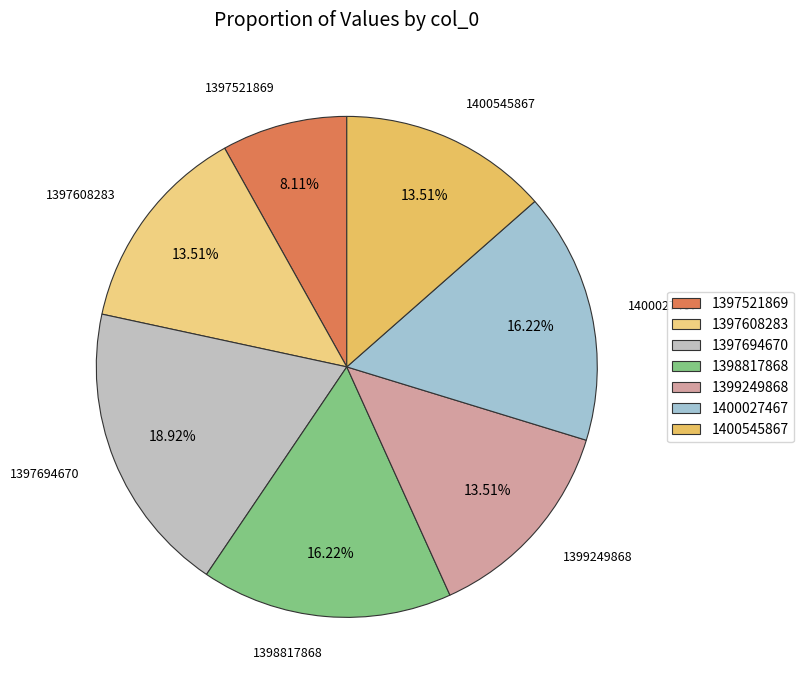

Which category has the smallest portion of the pie?

1397521869